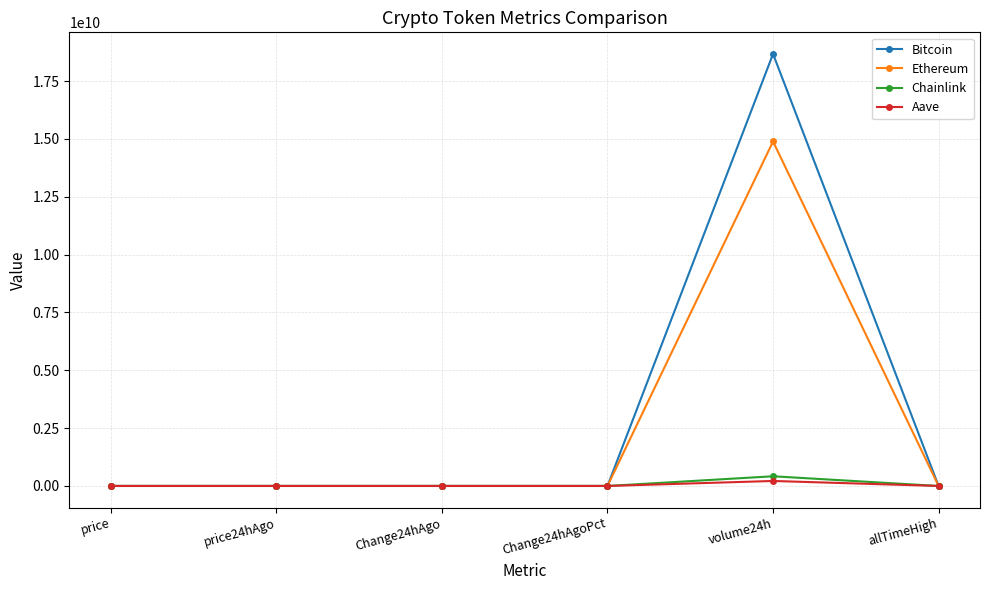

Does the chart have visible grid lines?

Yes